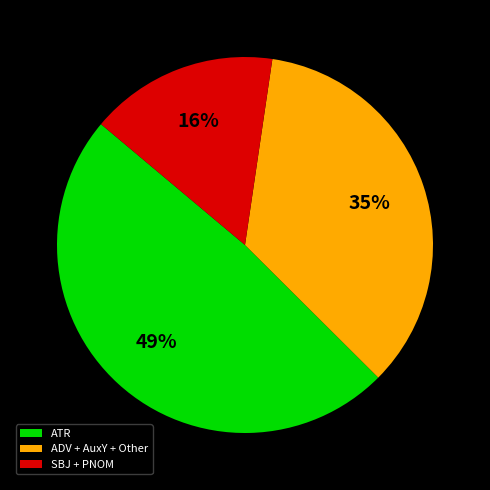

How many slices are in this pie chart?

3